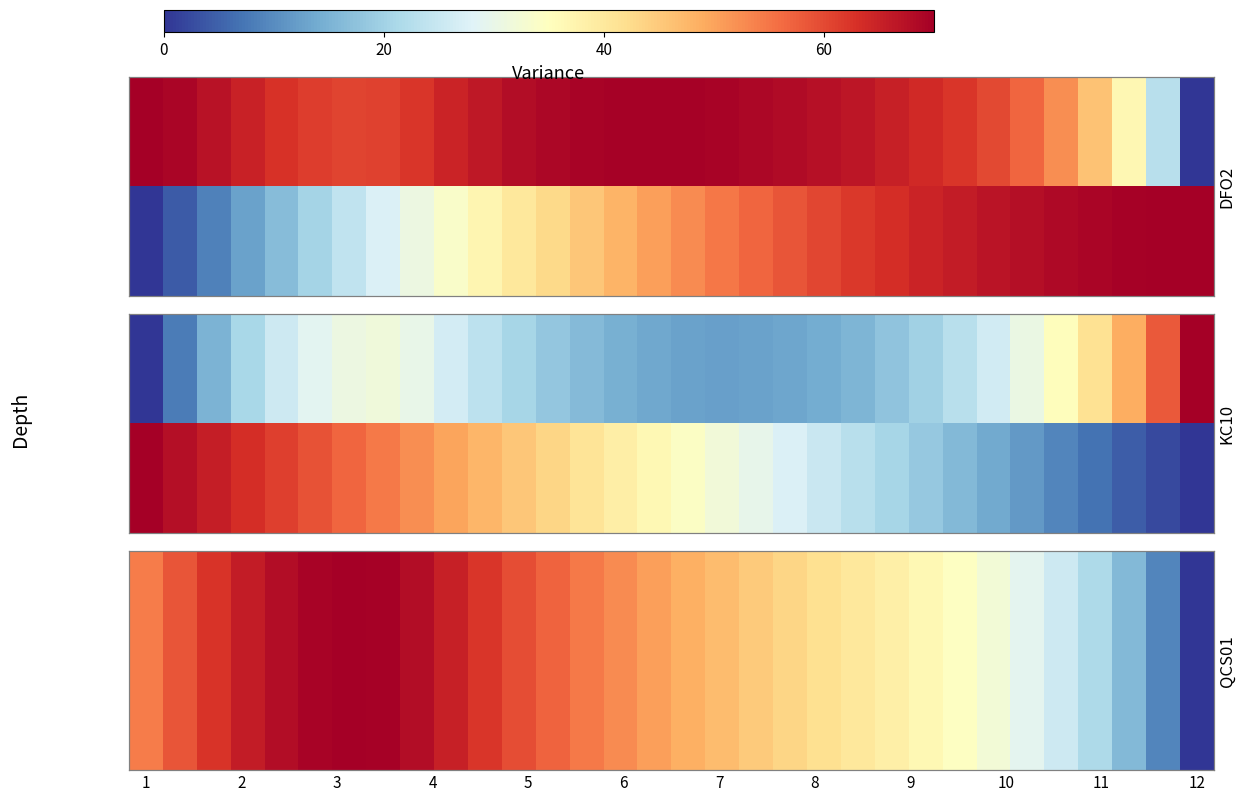

Between 23 and 14, which is larger?

14